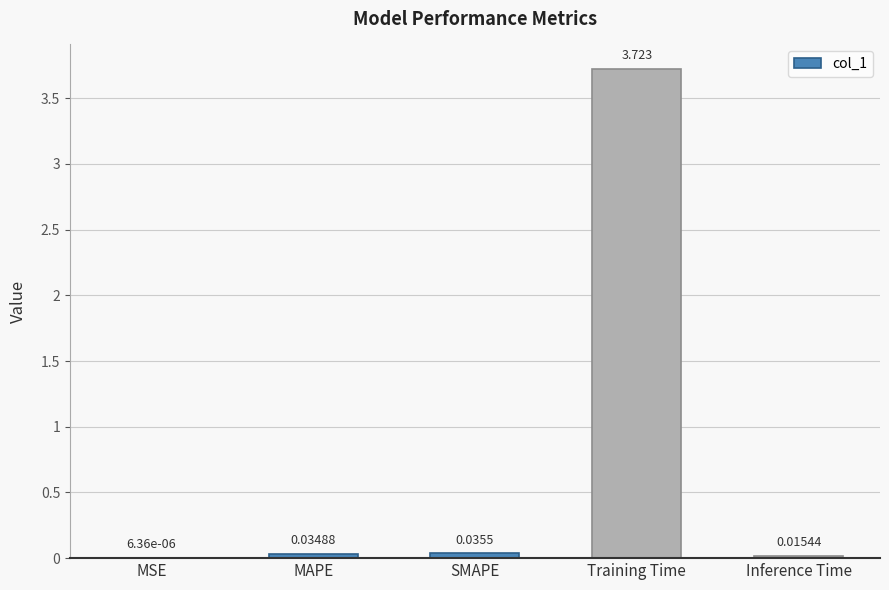

Which has a higher value, Training Time or Inference Time?

Training Time